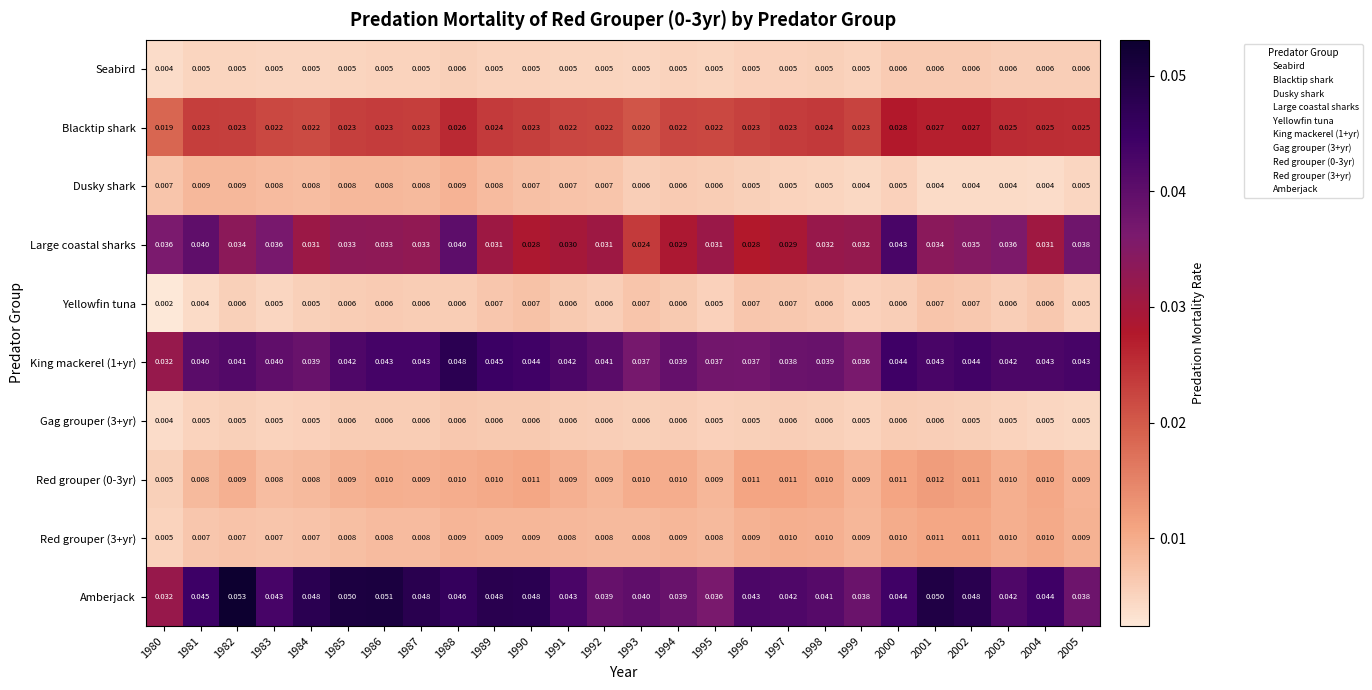

Which series has the largest range (max minus min)?

Amberjack